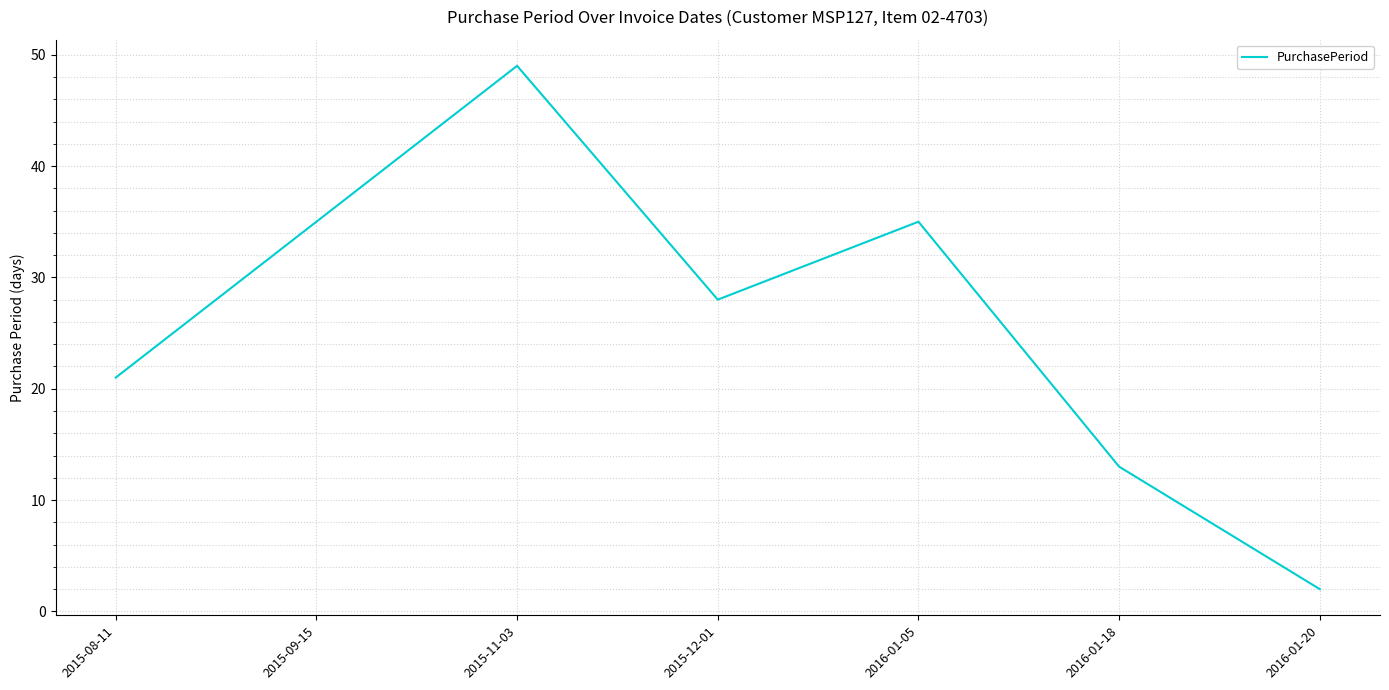

How many interior local valleys (lower than both neighbors) does the data have?

1